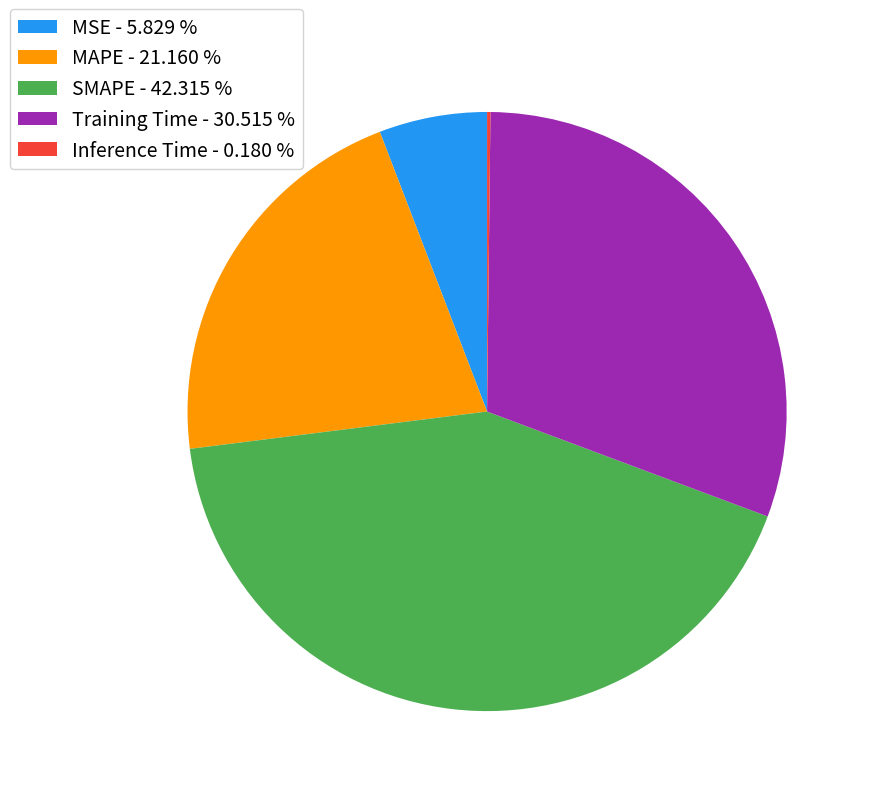

Is there a majority slice in this chart?

No